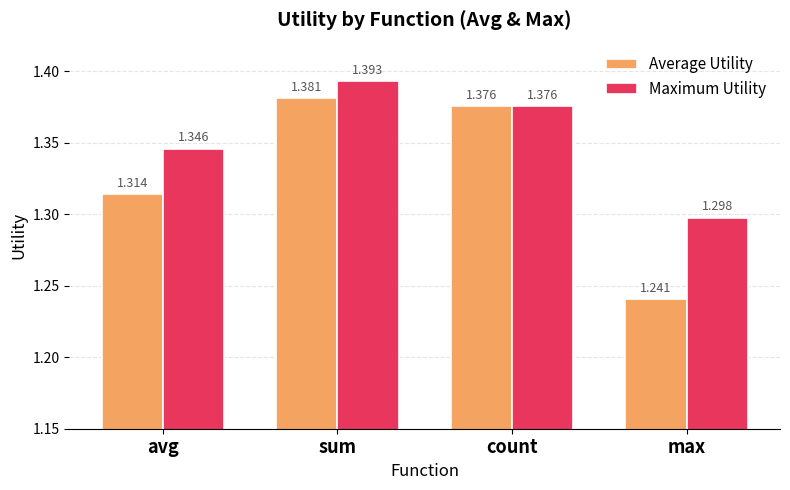

How many Maximum Utility values are between 1 and 2?

4